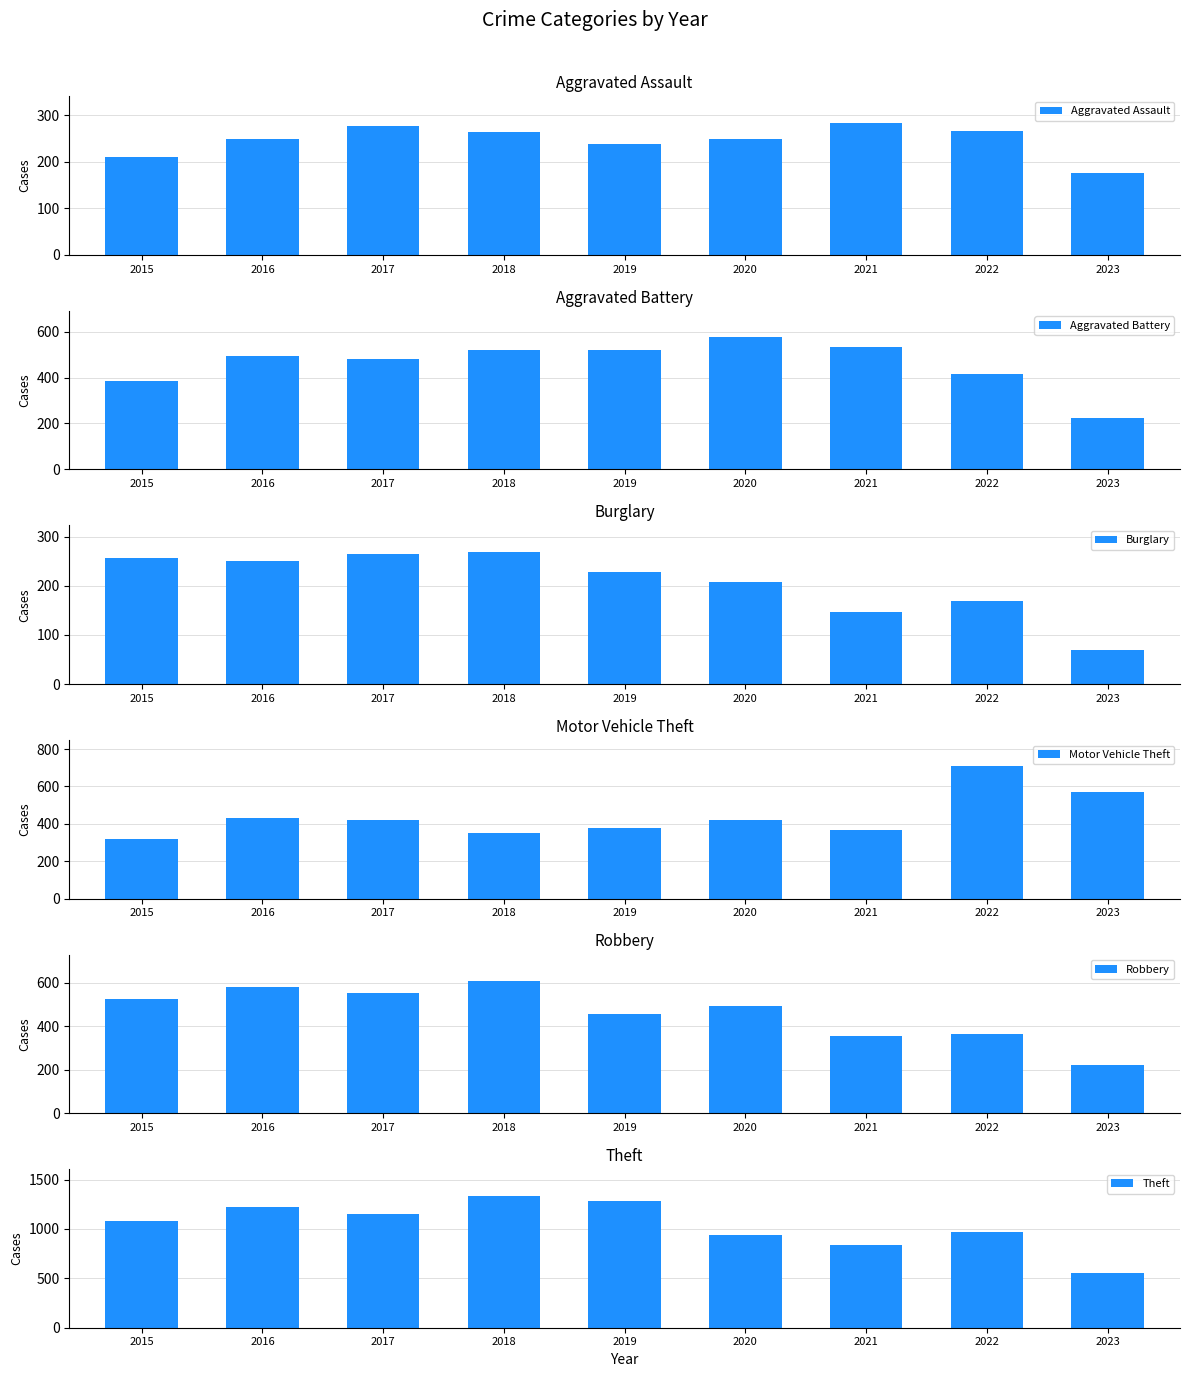

The value of Motor Vehicle Theft at 2018 is 558. True or false?

False